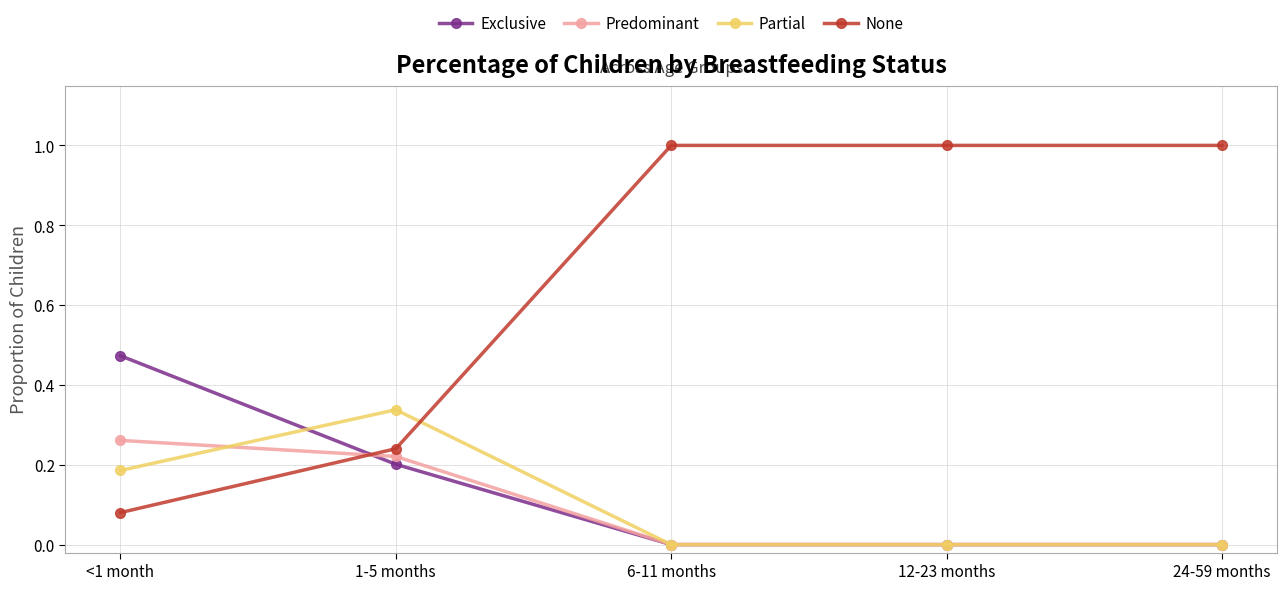

True or false: Exclusive has a value of 0.3 at 1-5 months.

False